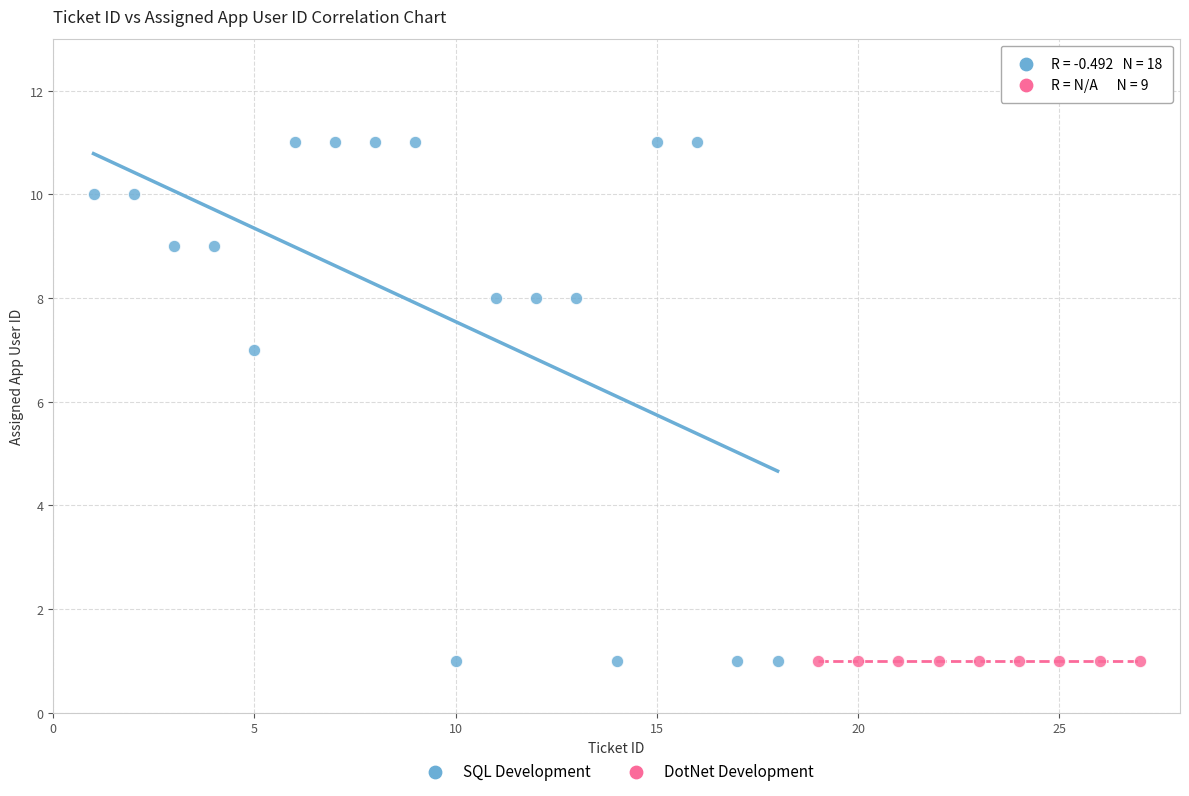

Which series contains the highest Y value?

SQL Development